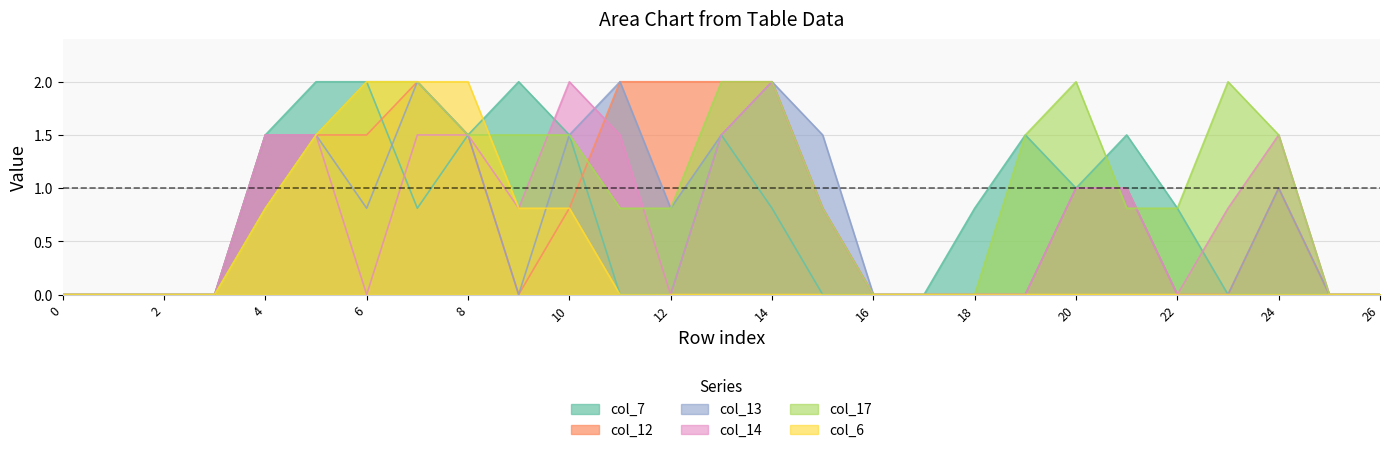

What is the value of the col_7 point at the 22nd from the left?

1.5